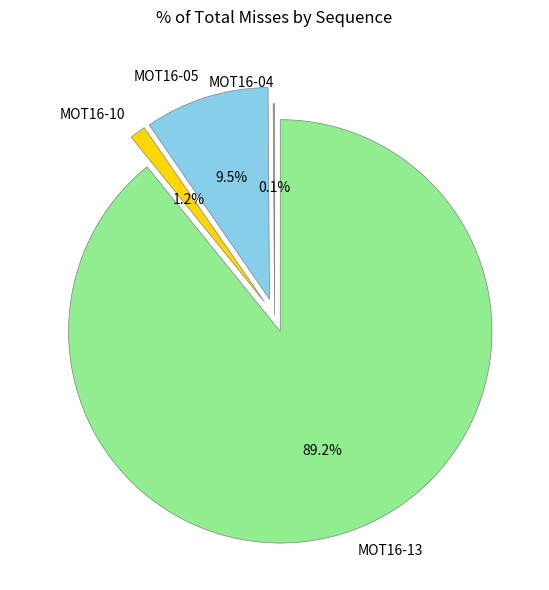

Is there a majority slice in this chart?

Yes